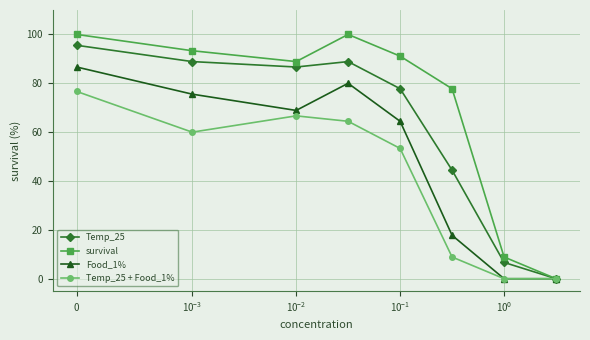

How many data points in Temp_25 + Food_1% are less than 59?

4